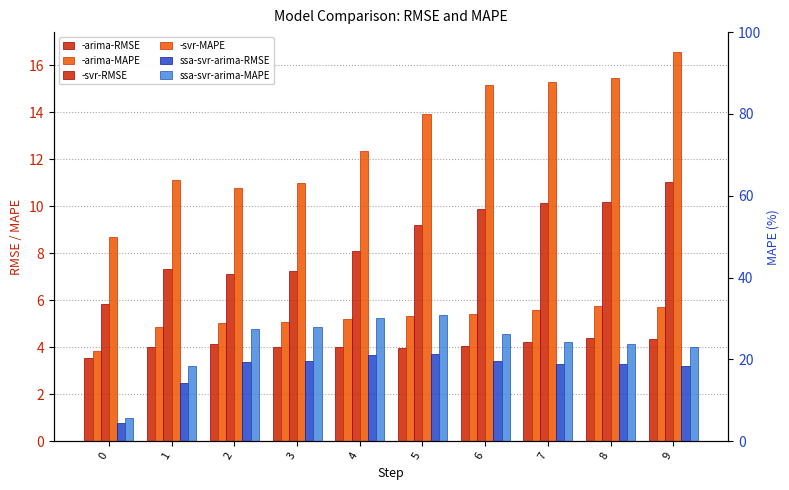

How many bars are there in total?

60